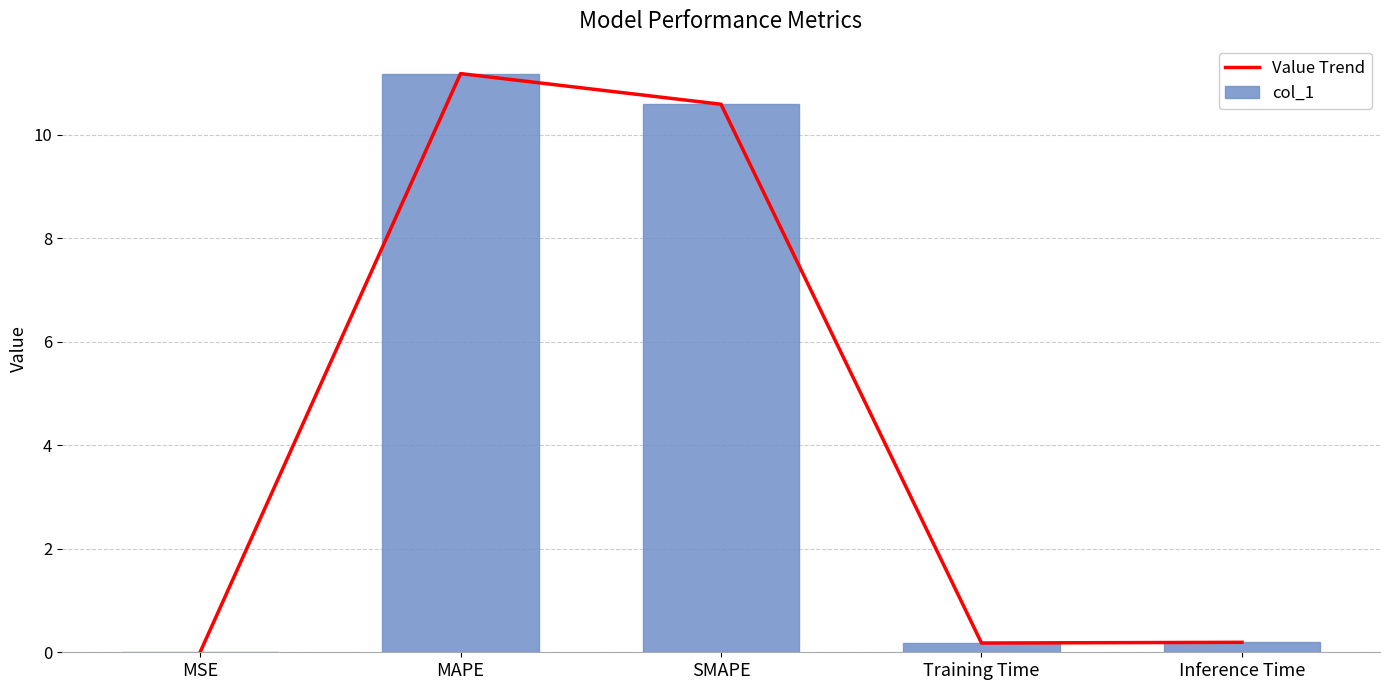

At which label is Value Trend closest to 5?

Inference Time